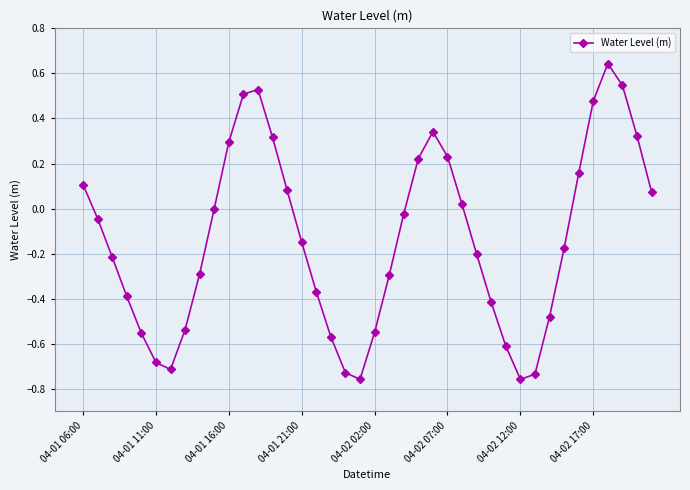

True or false: the data has more than 1 interior local peaks.

True